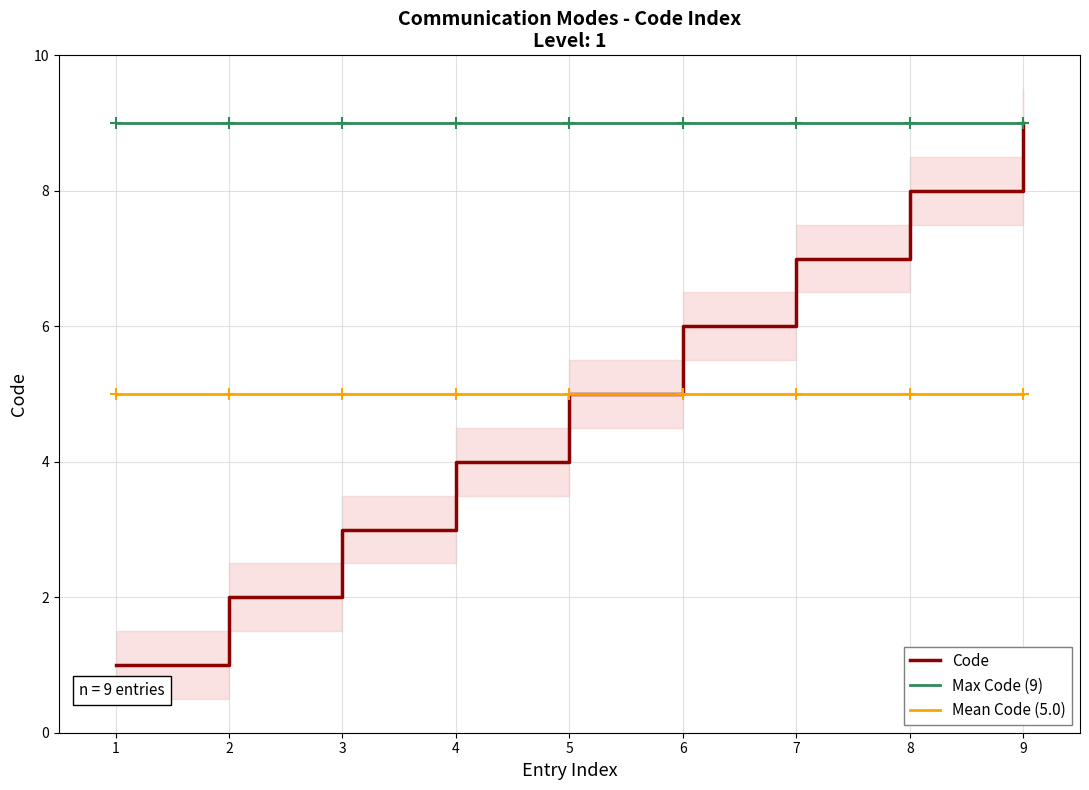

True or false: Max Code (9) and Mean Code (5.0) cross at least once.

False